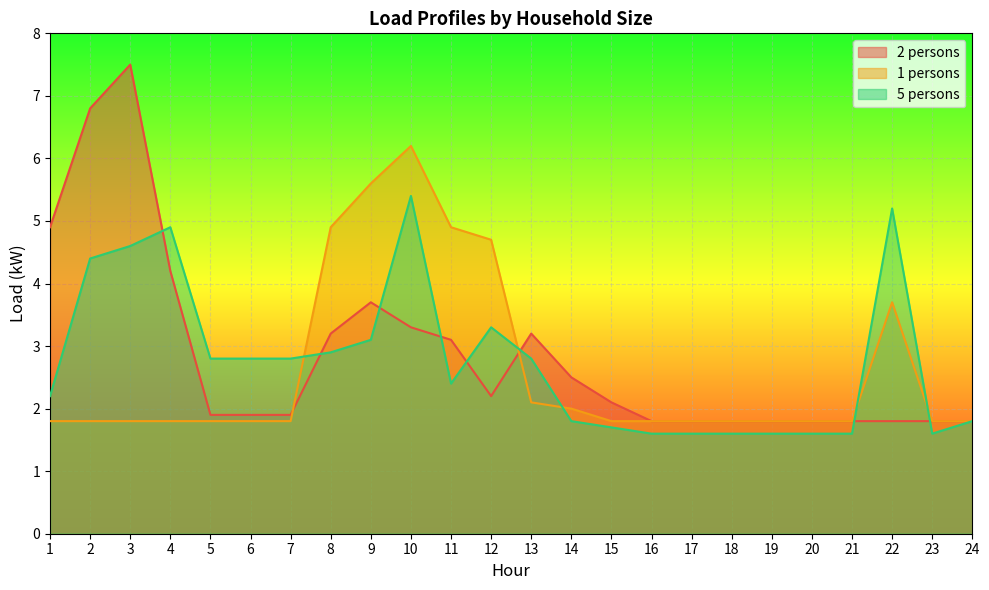

Reading left to right, what are all the values shown in this chart?

2 persons: 1=4.9	2=6.8	3=7.5	4=4.2	5=1.9	6=1.9	7=1.9	8=3.2	9=3.7	10=3.3	11=3.1	12=2.2	13=3.2	14=2.5	15=2.1	16=1.8	17=1.8	18=1.8	19=1.8	20=1.8	21=1.8	22=1.8	23=1.8	24=1.8
1 persons: 1=1.8	2=1.8	3=1.8	4=1.8	5=1.8	6=1.8	7=1.8	8=4.9	9=5.6	10=6.2	11=4.9	12=4.7	13=2.1	14=2.0	15=1.8	16=1.8	17=1.8	18=1.8	19=1.8	20=1.8	21=1.8	22=3.7	23=1.8	24=1.8
5 persons: 1=2.2	2=4.4	3=4.6	4=4.9	5=2.8	6=2.8	7=2.8	8=2.9	9=3.1	10=5.4	11=2.4	12=3.3	13=2.8	14=1.8	15=1.7	16=1.6	17=1.6	18=1.6	19=1.6	20=1.6	21=1.6	22=5.2	23=1.6	24=1.8